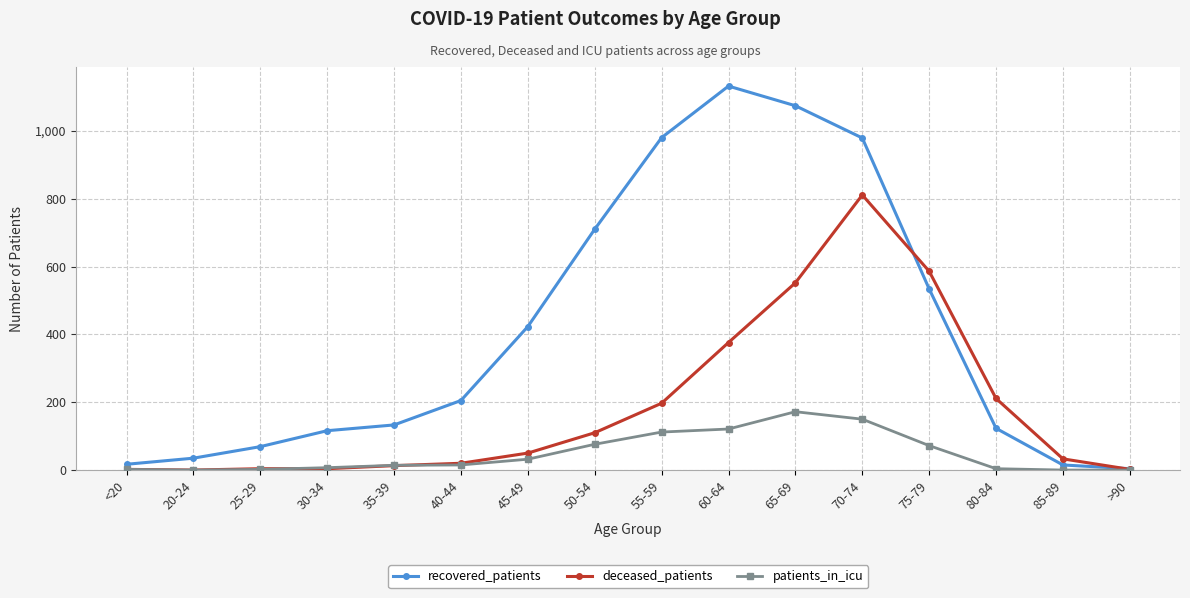

What is the highest value of the deceased_patients series?

811